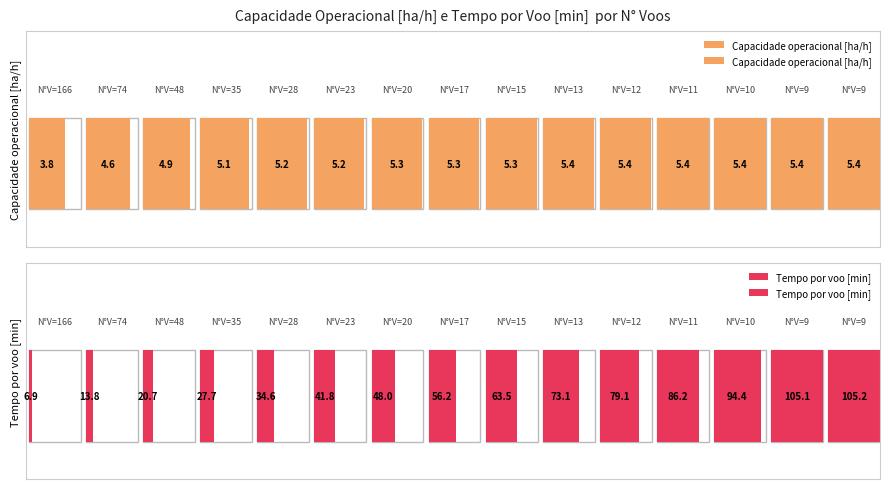

How many series are shown in this chart?

2